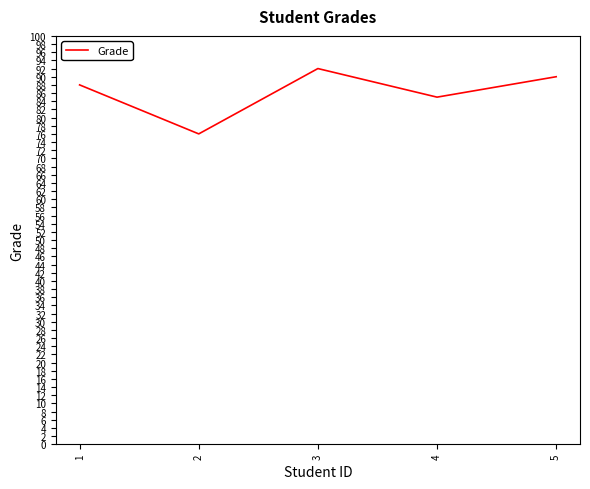

At which category does the chart reach its minimum across all series?

2